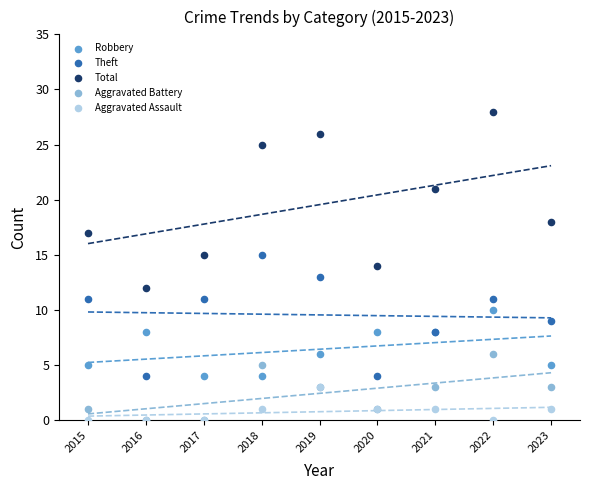

Which series contains the lowest Y value?

Aggravated Battery